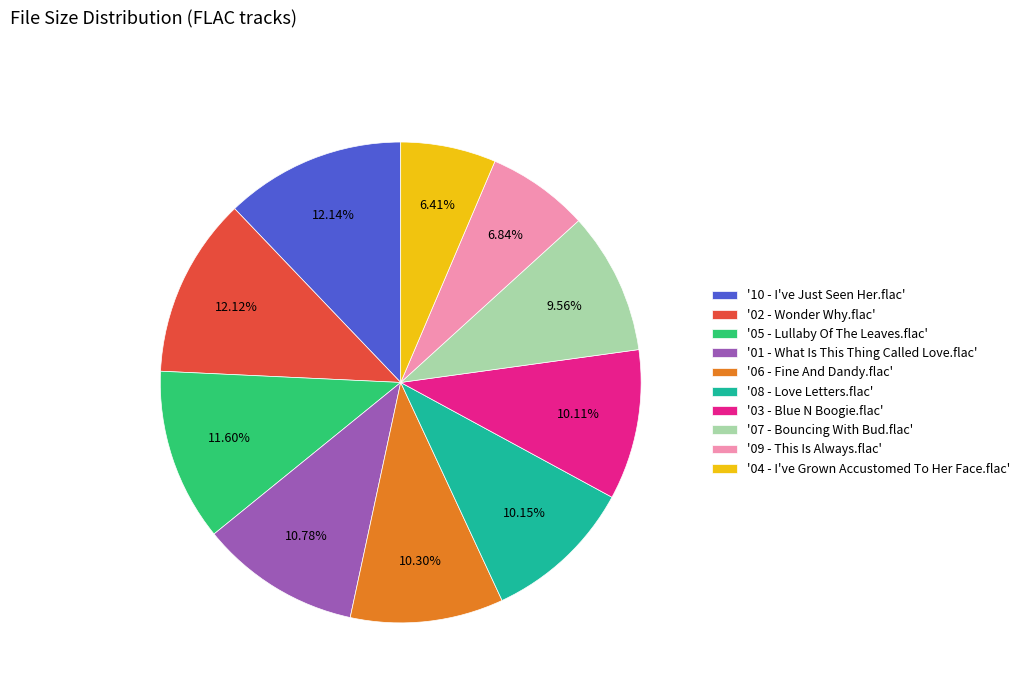

Is there any slice that represents more than half of the pie?

No